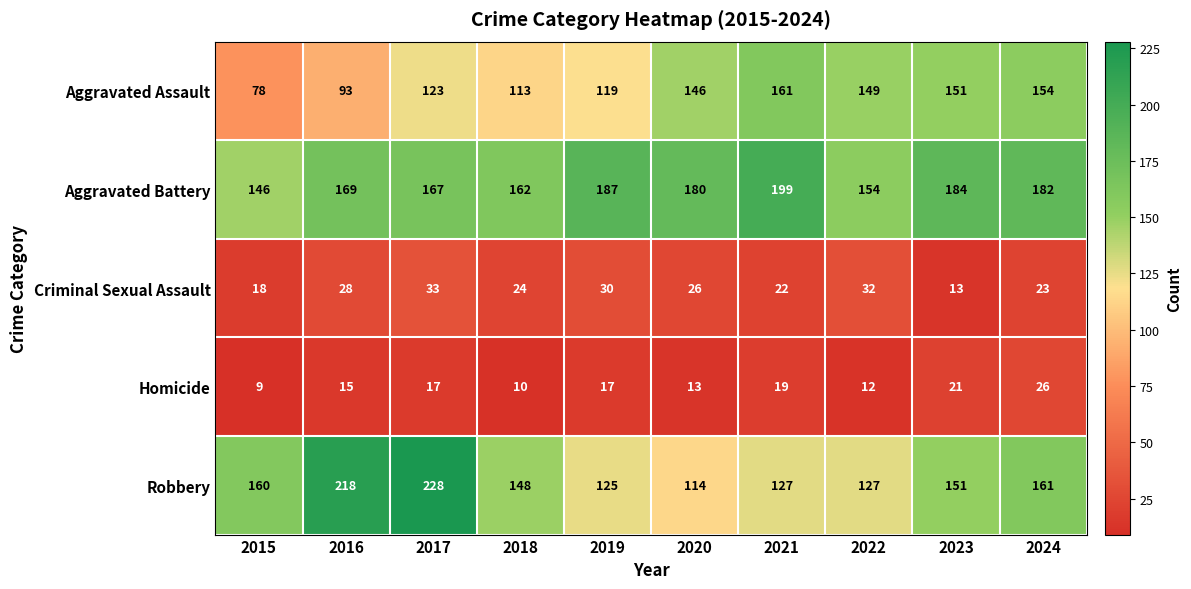

How many values in the Aggravated Assault series are below 146?

5